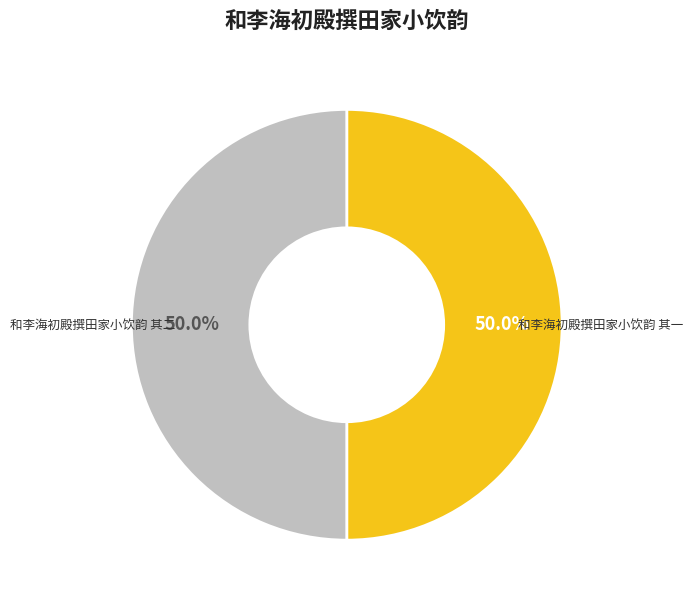

Approximately how many times larger is the value at 和李海初殿撰田家小饮韵 其二 compared to 和李海初殿撰田家小饮韵 其一?

1.0